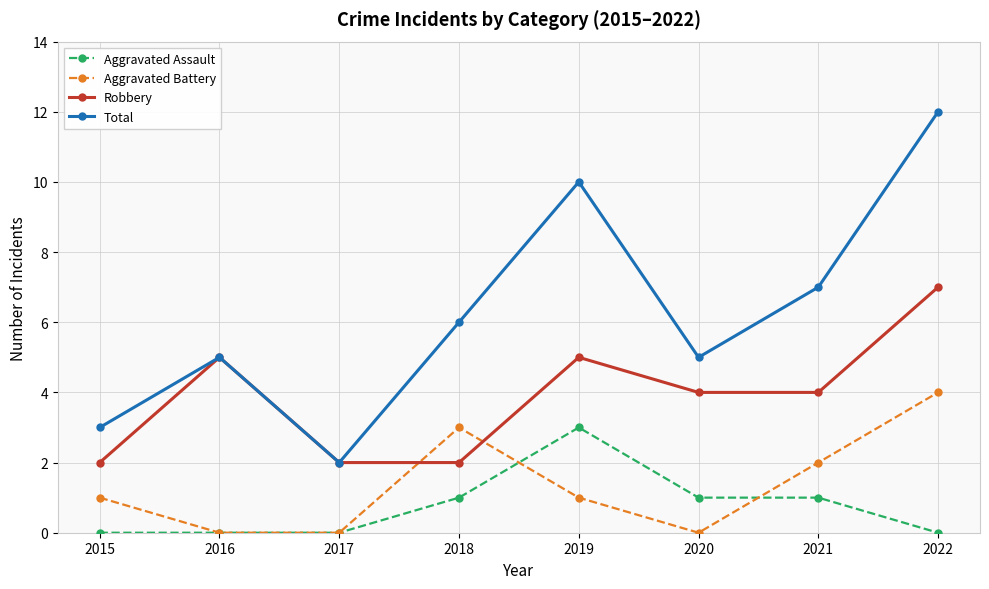

Rank the series by their maximum value, from lowest to highest.

Aggravated Assault, Aggravated Battery, Robbery, Total